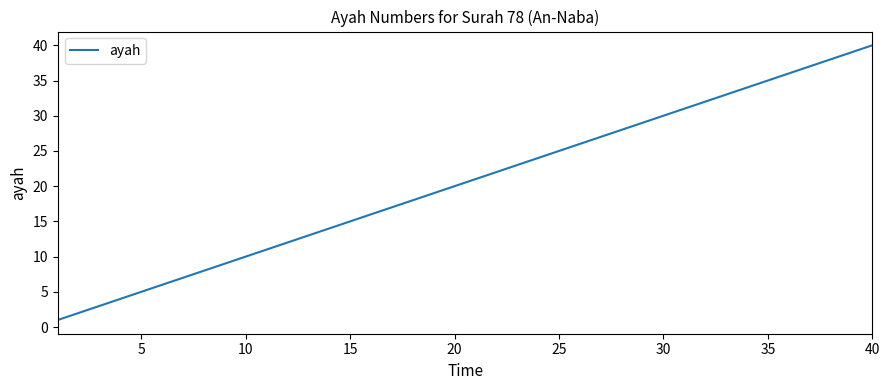

What is the difference between the maximum and minimum values?

39